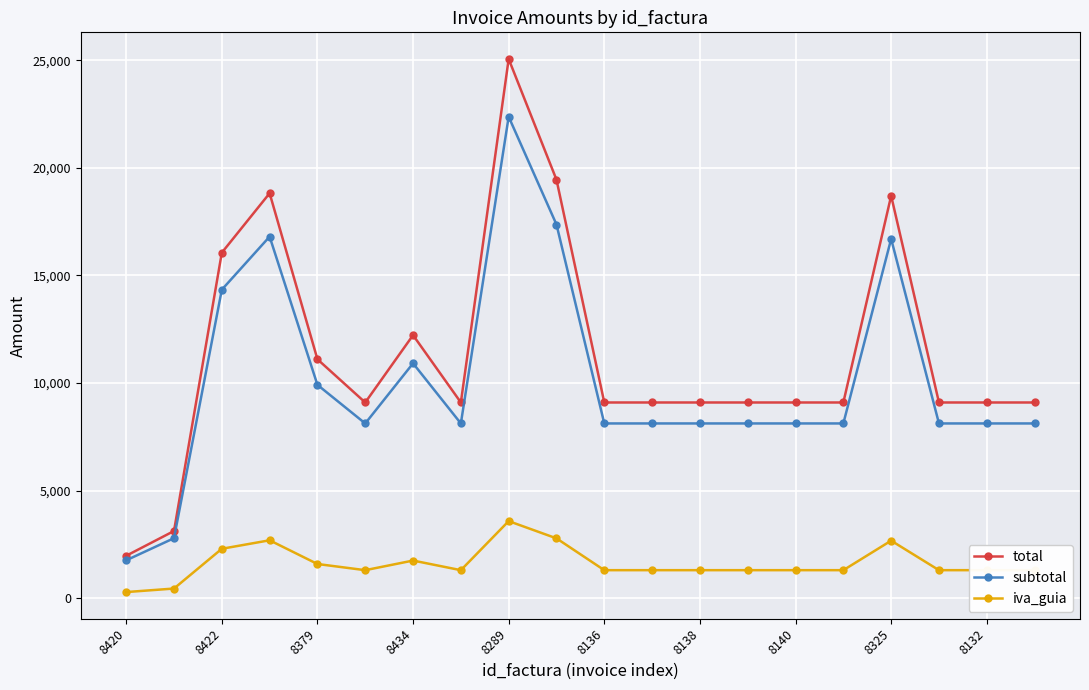

What is the highest value of the iva_guia series?

3580.3